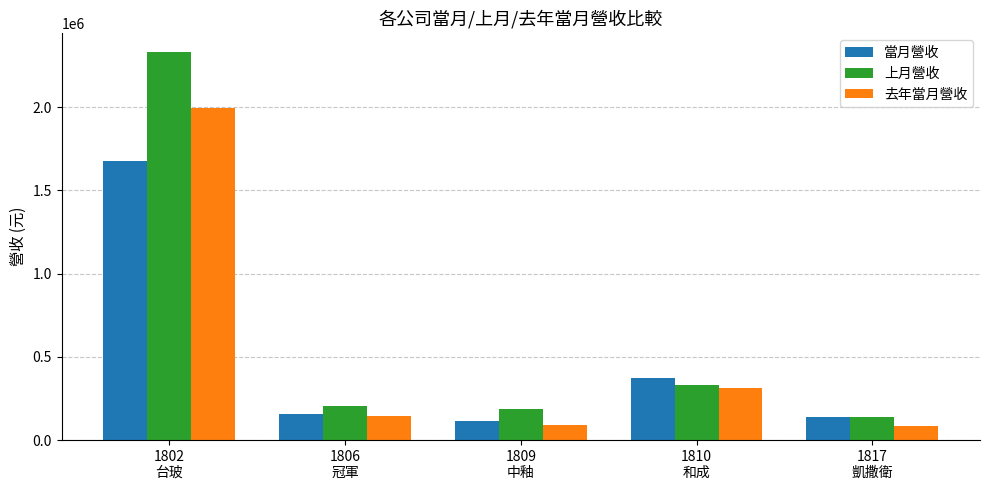

Does the chart contain stacked bars?

No